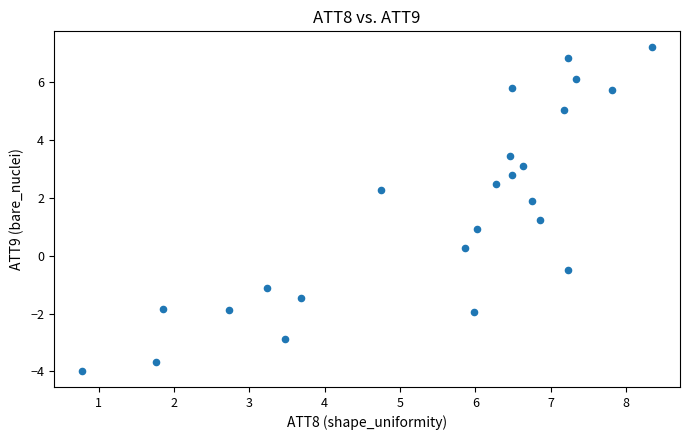

What is the range of Y values (max minus min)?

11.2